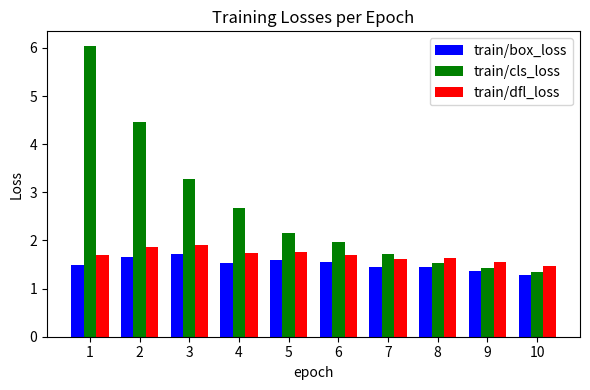

Count the number of categories in the chart.

10